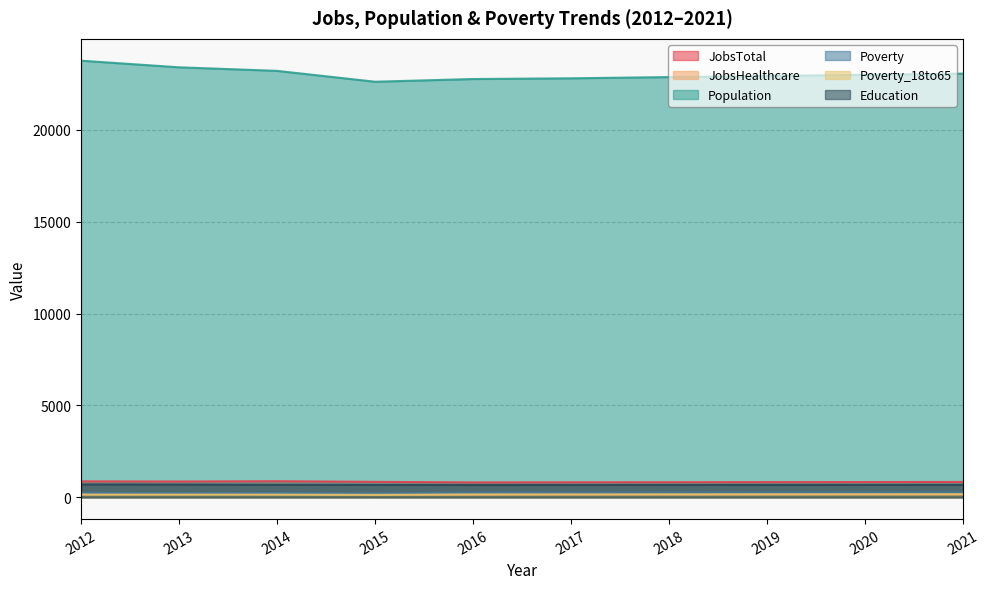

True or false: JobsTotal and Education cross at least once.

False